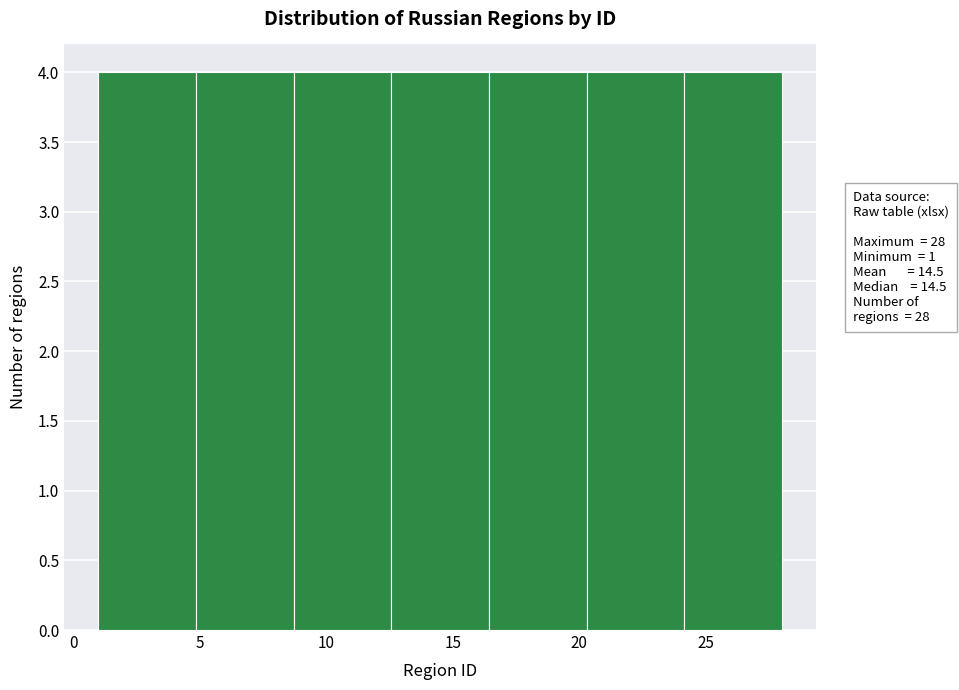

What is the height of the bar covering 24.0 to 28.0 on the x-axis? Neither the bar edges nor the heights are printed on the chart, so give them approximately, as read against the axes.

4